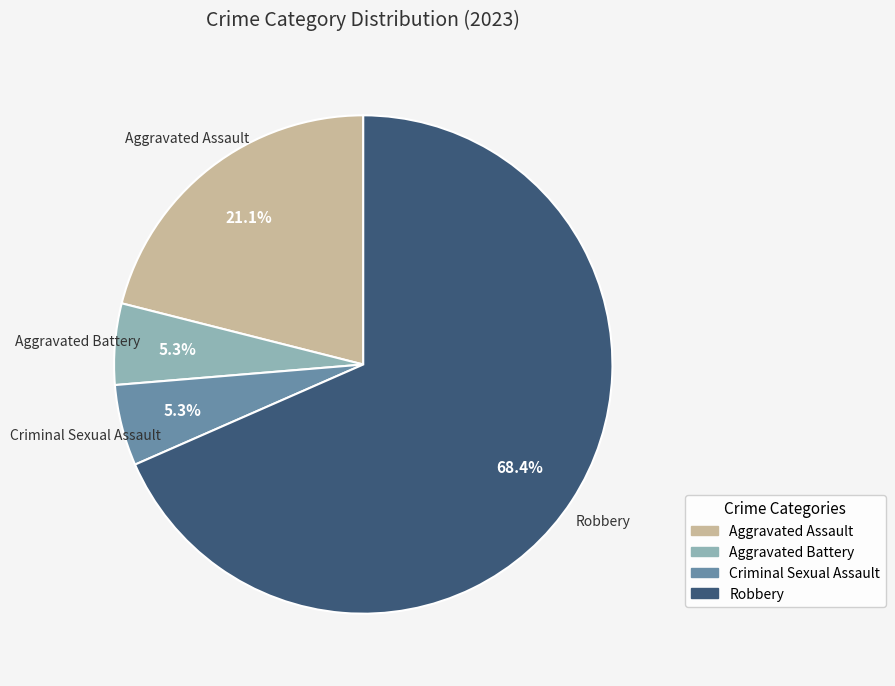

Between Robbery and Aggravated Assault, which is larger?

Robbery